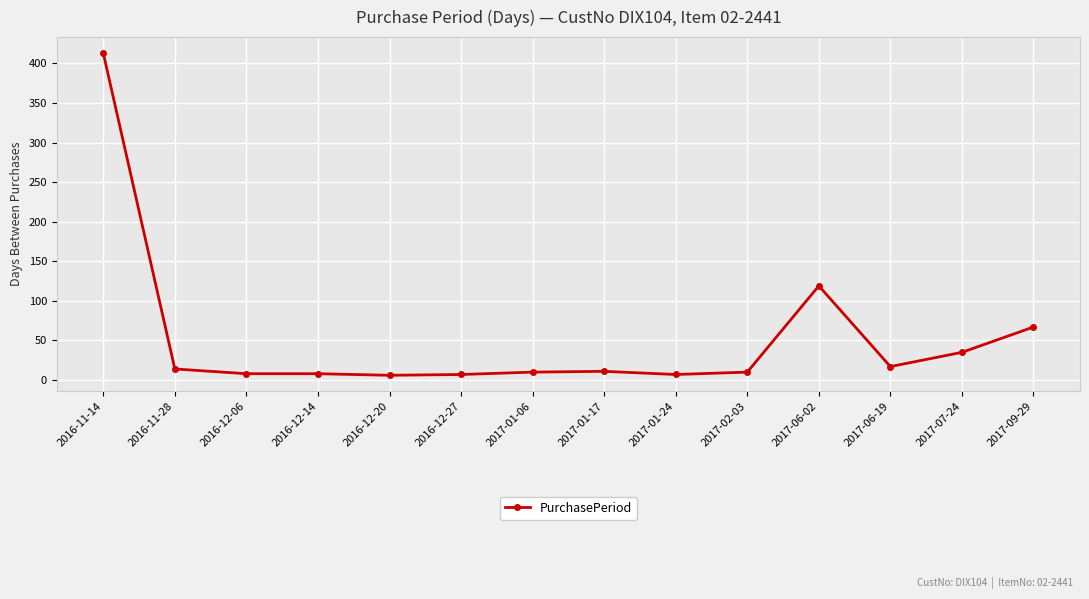

How many data points are less than 11?

7